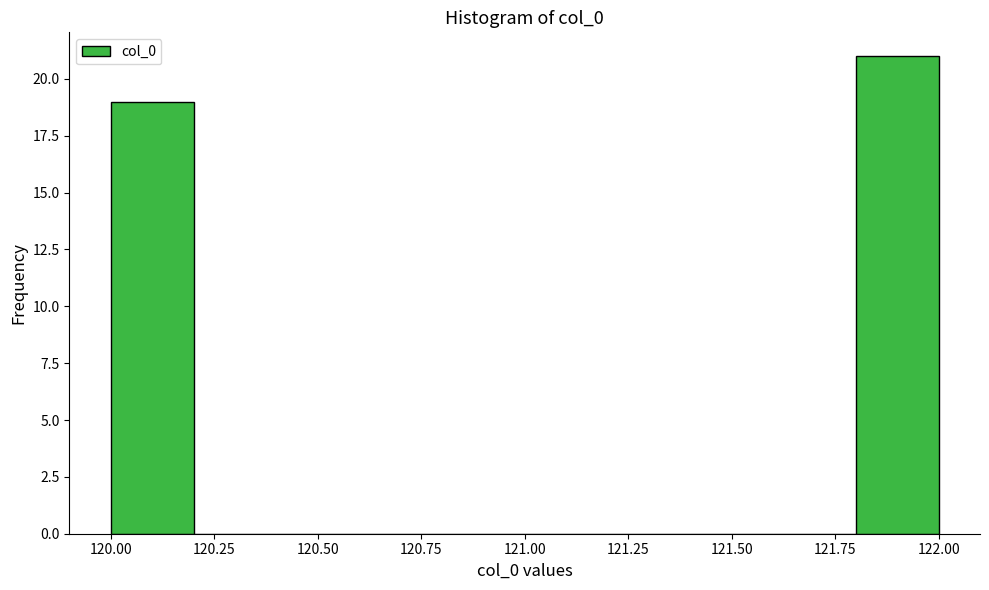

Reading left to right, list every bar in this chart as the range it spans on the x-axis followed by its height. The values are not printed on the chart, so give them approximately, as read against the axis.

120.0 to 120.2: 19
120.2 to 120.4: 0
120.4 to 120.6: 0
120.6 to 120.8: 0
120.8 to 121.0: 0
121.0 to 121.2: 0
121.2 to 121.4: 0
121.4 to 121.6: 0
121.6 to 121.8: 0
121.8 to 122.0: 21